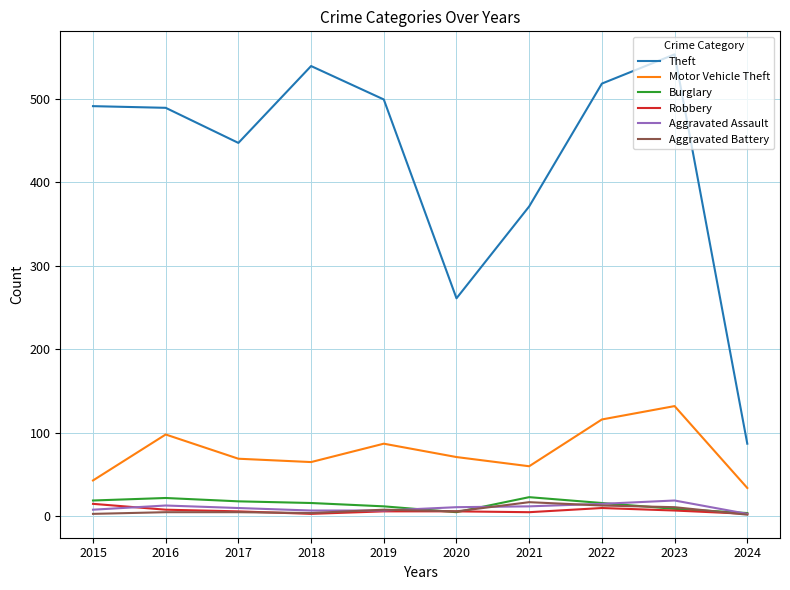

True or false: Theft and Robbery intersect in this chart.

False